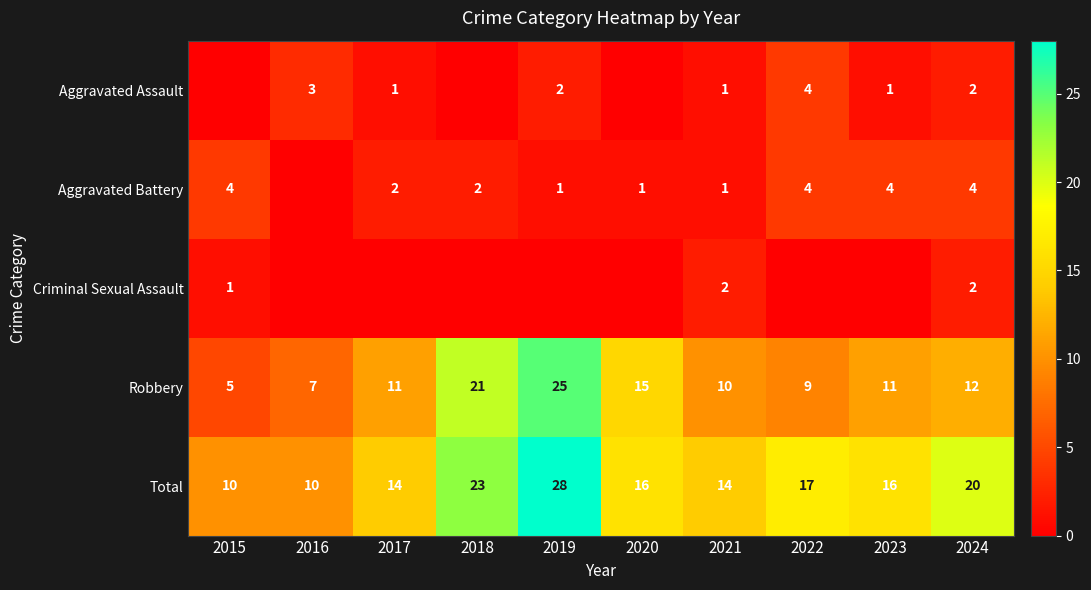

Is the value of Robbery at 2017 greater than the value of Aggravated Assault at 2019?

Yes